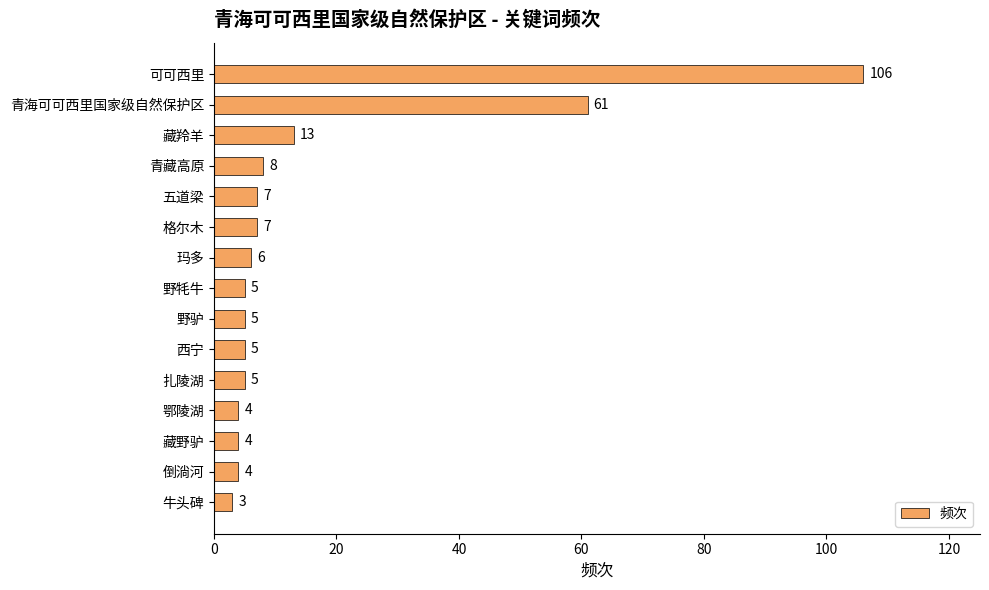

Where is the data nearest to the value 54?

青海可可西里国家级自然保护区